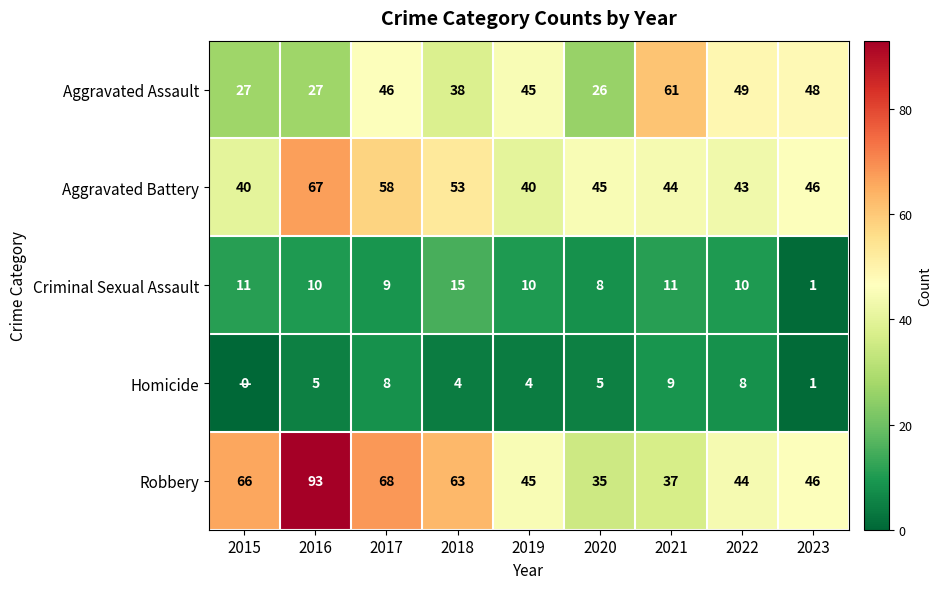

The value of Homicide at 2023 is 1. True or false?

True